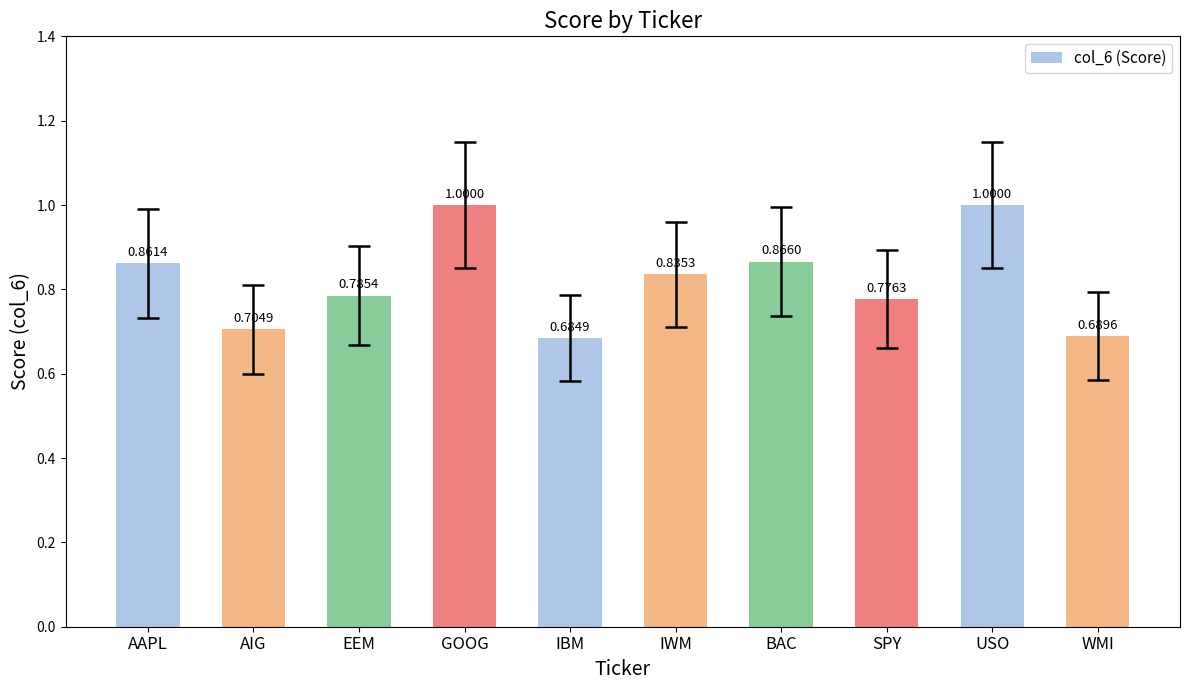

Which label corresponds to the smallest value in the chart?

IBM